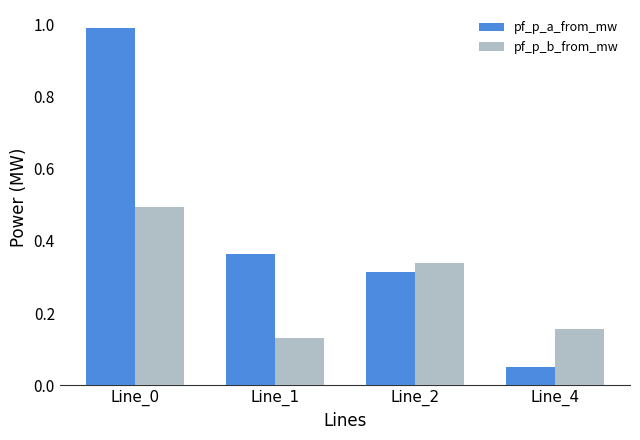

Are the bars horizontal?

No